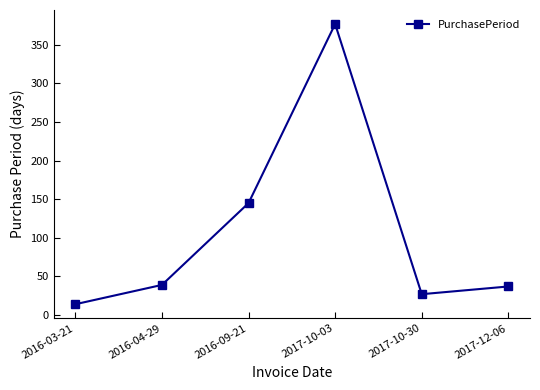

How many interior local valleys (lower than both neighbors) does the data have?

1